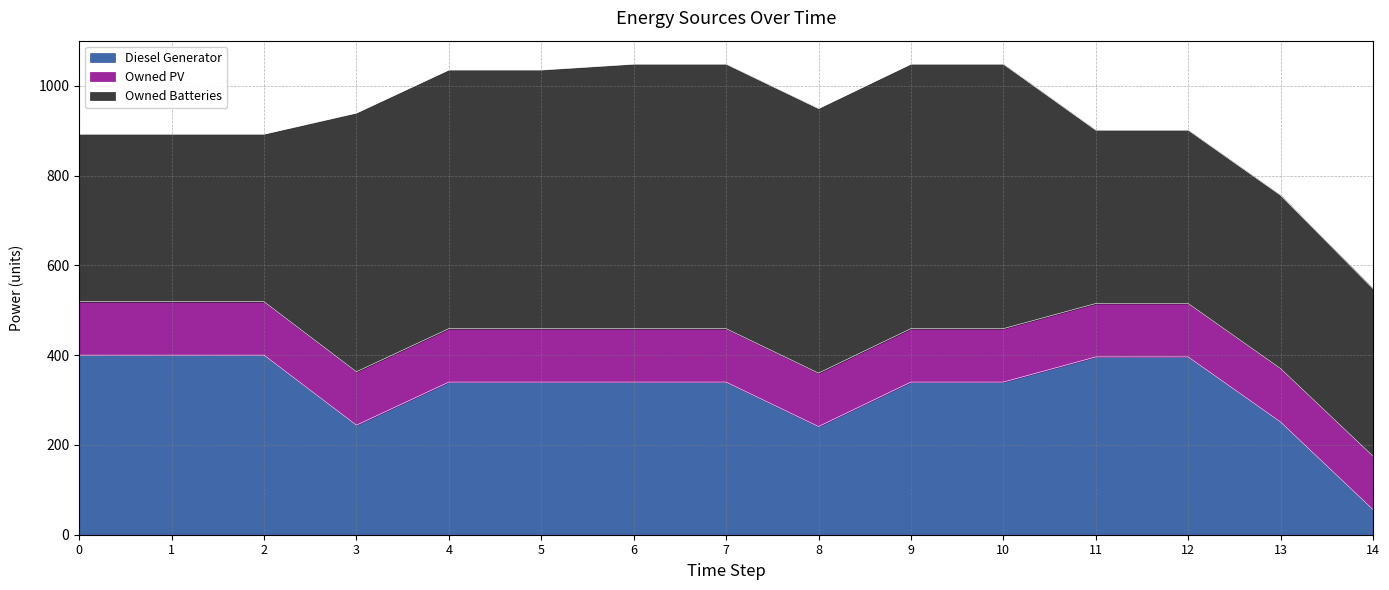

Reading left to right, extract all data points from this chart.

Diesel Generator: 400	400	400	244	340	340	340	340	241	340	340	396	396	251	56
Owned PV: 119	119	119	119	119	119	119	119	119	119	119	119	119	119	119
Owned Batteries: 373	373	373	576	576	576	589	589	589	589	589	386	386	386	373